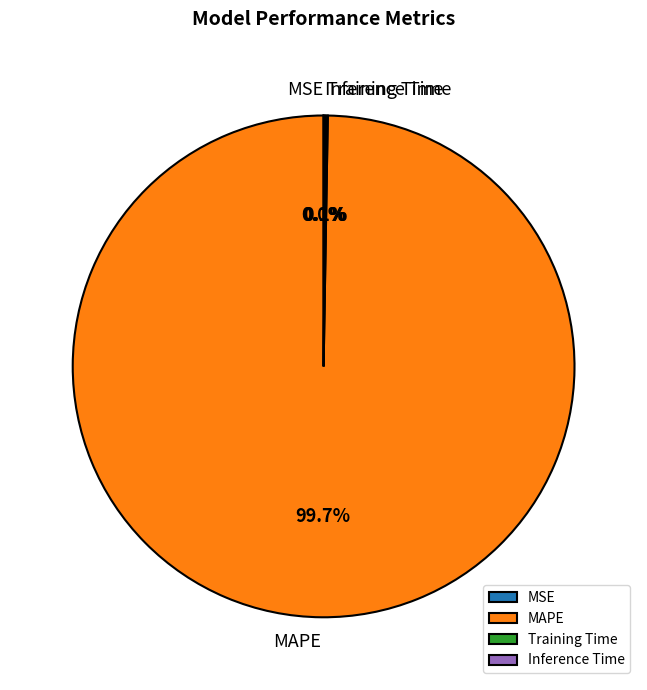

Which category has the biggest portion of the pie?

MAPE